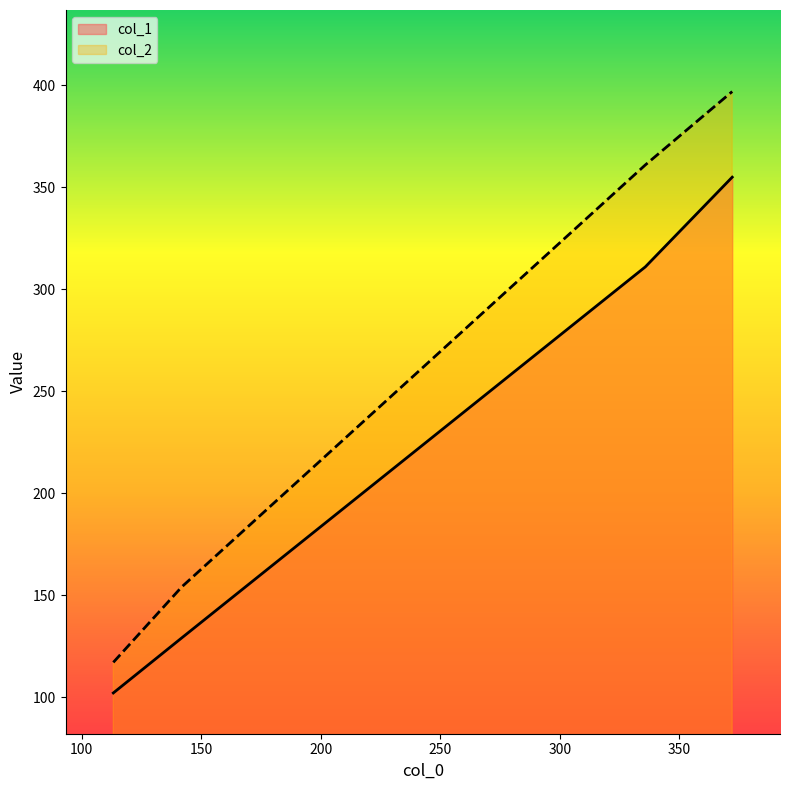

What is the maximum value for col_2?

397